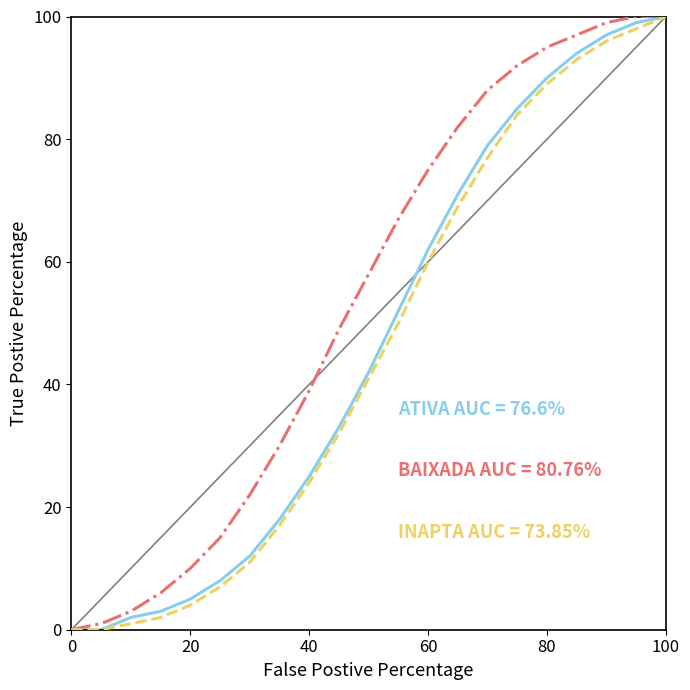

What is the greatest value displayed?

100